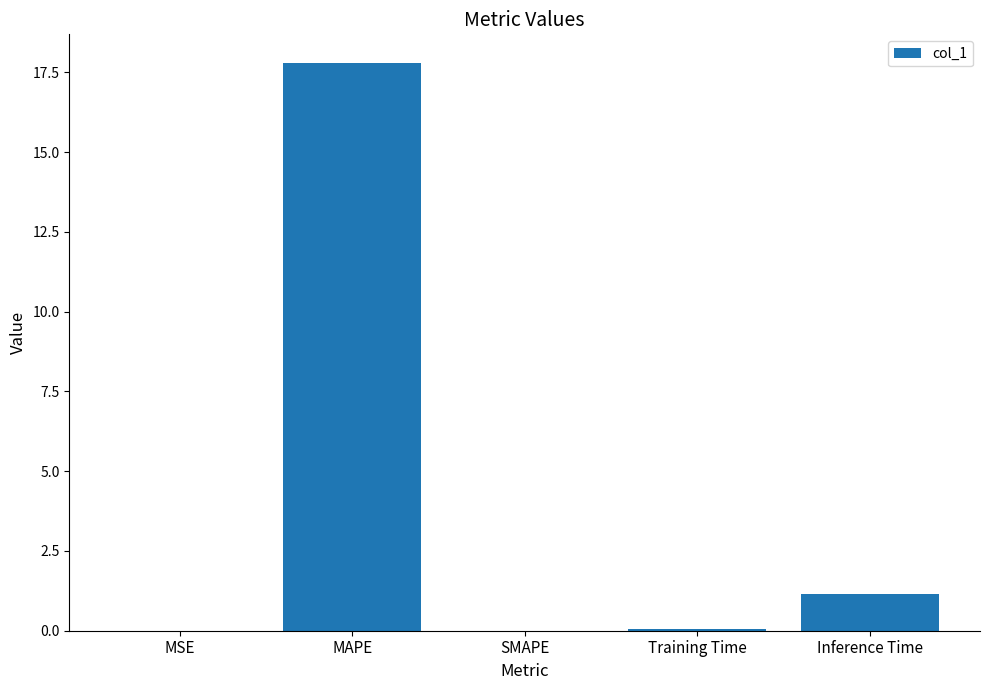

The chart shows a value of 0.0 at MSE. True or false?

True